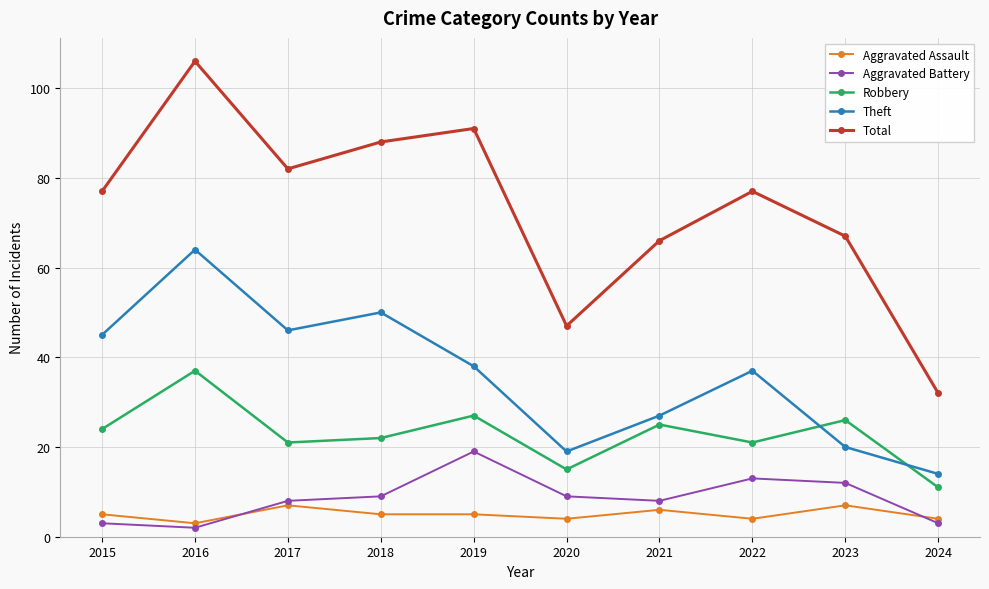

The Theft series shows 6 at 2023. True or false?

False